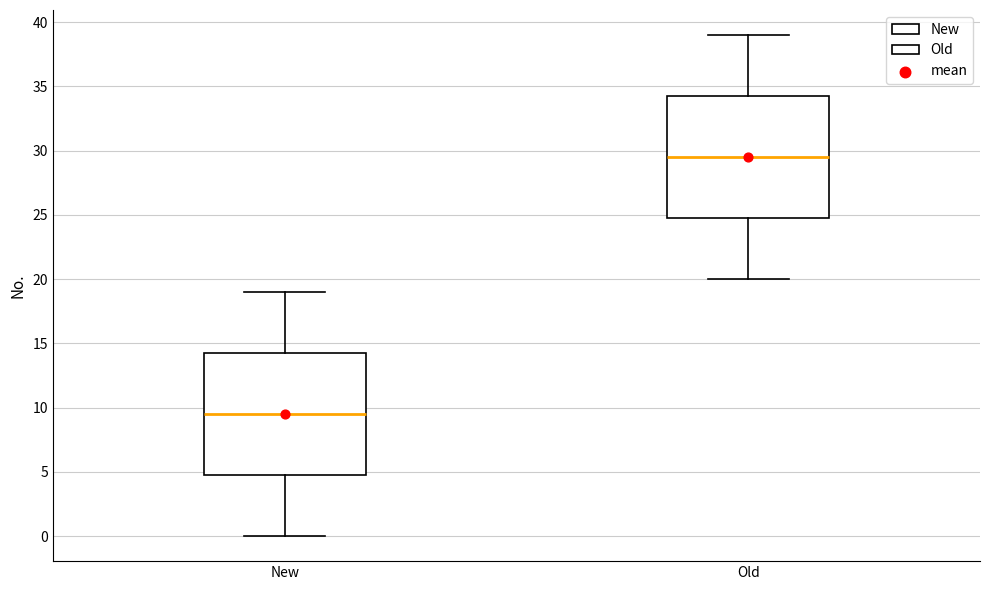

Reading left to right, transcribe this box plot: for each box, give where its median line is, the range the box spans, and where its two whiskers end, as read against the y-axis. The values are not printed on the chart, so give them approximately, as read against the axis.

New: median 9.5, box 5.0 to 14.5, whiskers 0.0 to 19.0
Old: median 29.5, box 25.0 to 34.5, whiskers 20.0 to 39.0